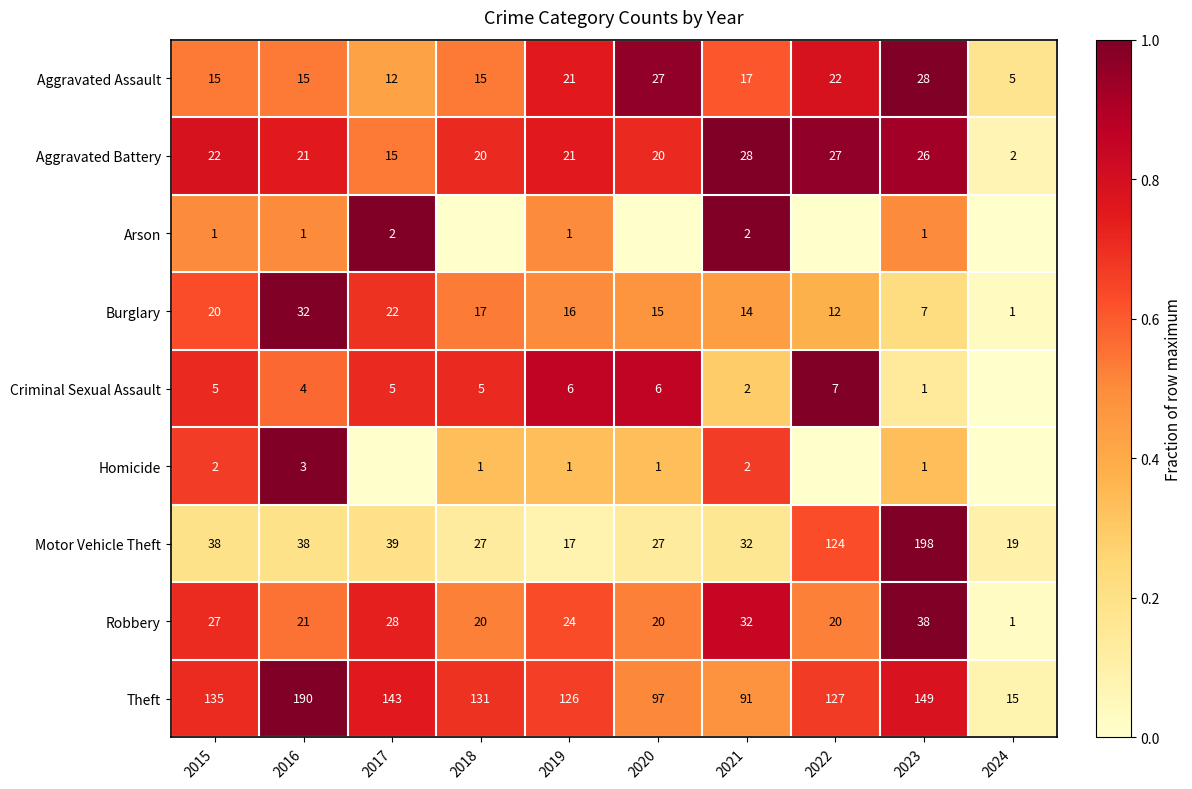

What is the total value across all series at 2016?

325